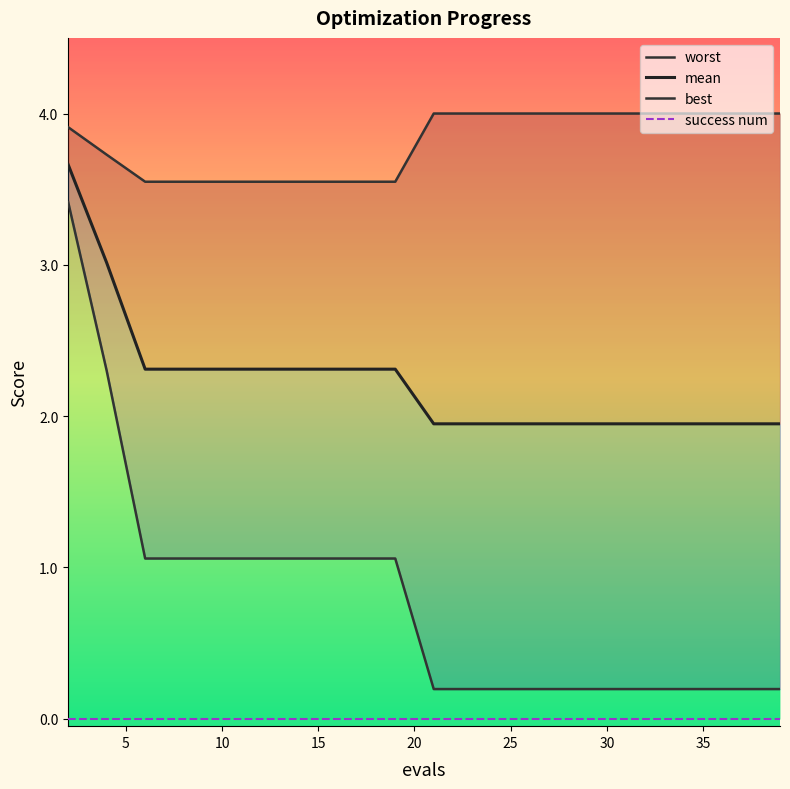

True or false: mean and best intersect in this chart.

False